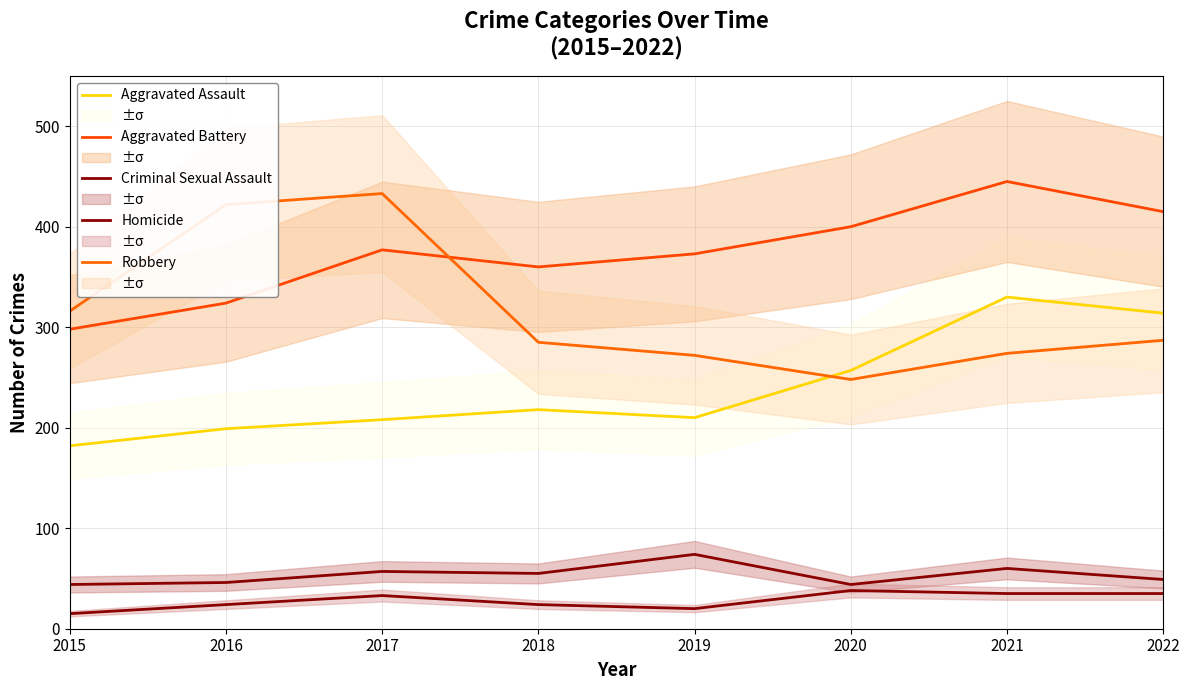

Which series has the largest total across all categories?

Aggravated Battery